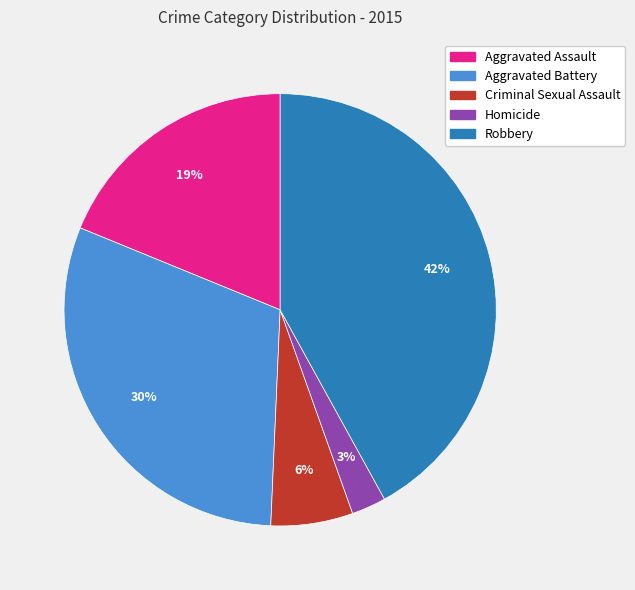

Combined, do Criminal Sexual Assault and Homicide account for over 50%?

No